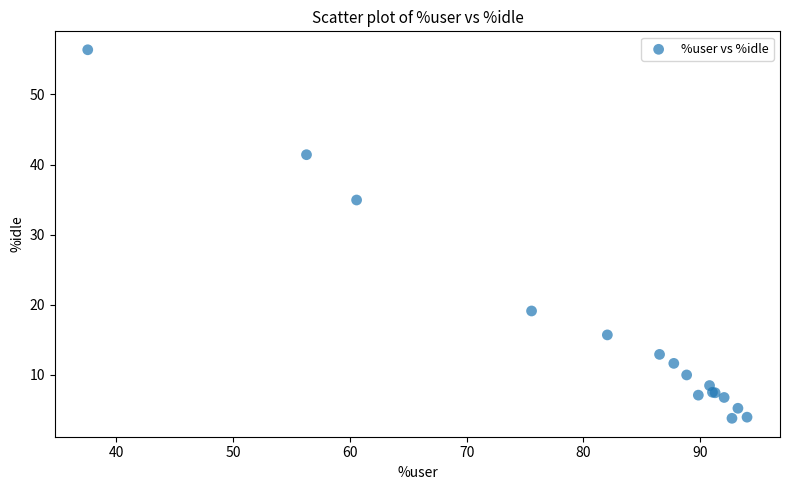

What Y value in the scatter plot is closest to 30?

34.9